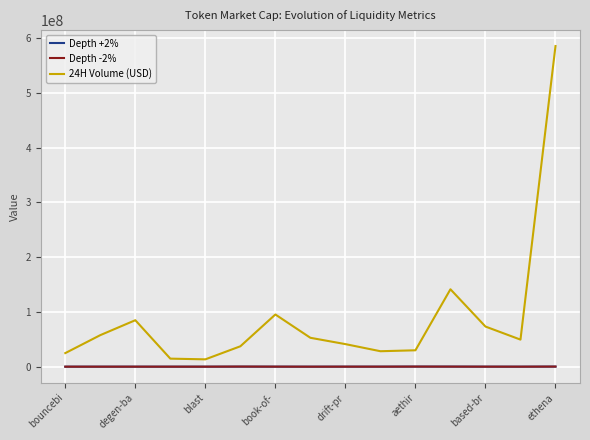

Which series has the largest total across all categories?

24H Volume (USD)